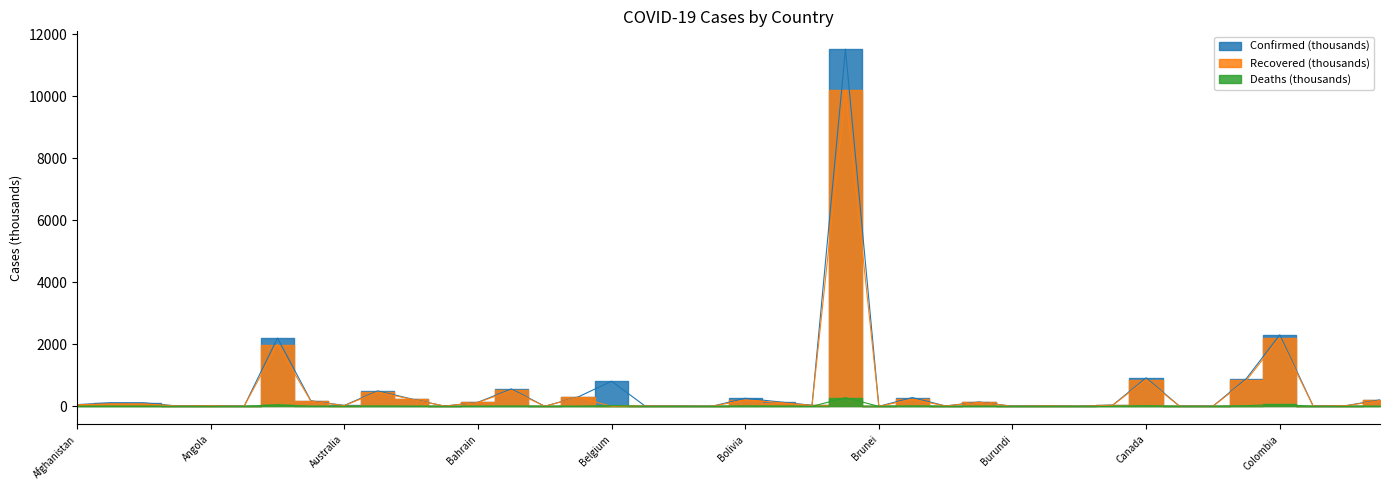

Reading left to right, what are all the values shown in this chart?

Confirmed: 56.0	118.0	115.4	11.3	21.4	1.0	2201.9	179.3	29.1	497.9	241.7	8.8	131.7	560.9	3.4	304.1	809.9	12.4	6.5	0.9	260.1	146.4	35.0	11519.6	0.2	283.2	12.4	142.1	2.5	16.1	1.4	40.6	918.8	5.0	4.3	896.2	2305.9	9.3	27.1	209.1
Recovered: 49.5	81.1	80.0	10.8	19.9	0.6	1993.2	166.7	23.0	461.7	231.4	7.6	124.8	514.5	3.2	294.9	0.0	12.0	5.6	0.9	205.6	122.1	29.9	10196.6	0.2	227.1	12.0	131.7	0.8	15.5	0.8	35.3	865.1	4.9	3.8	840.7	2206.2	7.5	23.0	189.0
Deaths: 2.5	2.1	3.0	0.1	0.5	0.0	53.8	3.3	0.9	8.9	3.3	0.2	0.5	8.6	0.0	2.1	22.5	0.3	0.1	0.0	12.0	5.6	0.4	279.3	0.0	11.5	0.1	3.2	0.0	0.2	0.0	0.6	22.5	0.1	0.2	21.8	61.2	0.1	0.7	2.9